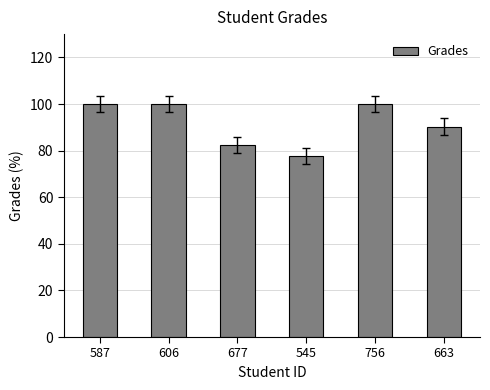

What is the difference between the maximum and minimum values?

22.3